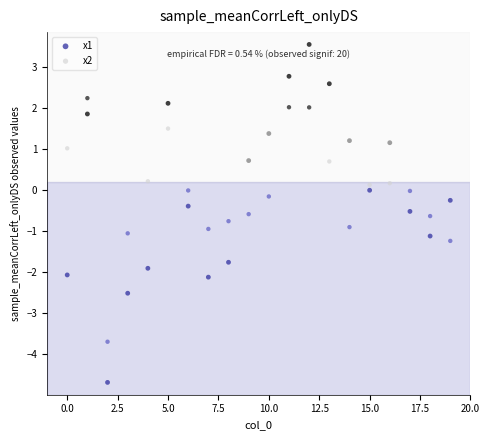

Which series has the largest Y range (max minus min)?

x1